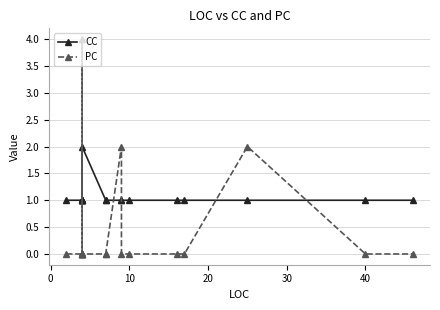

Is it true that PC equals 2 at 7?

False